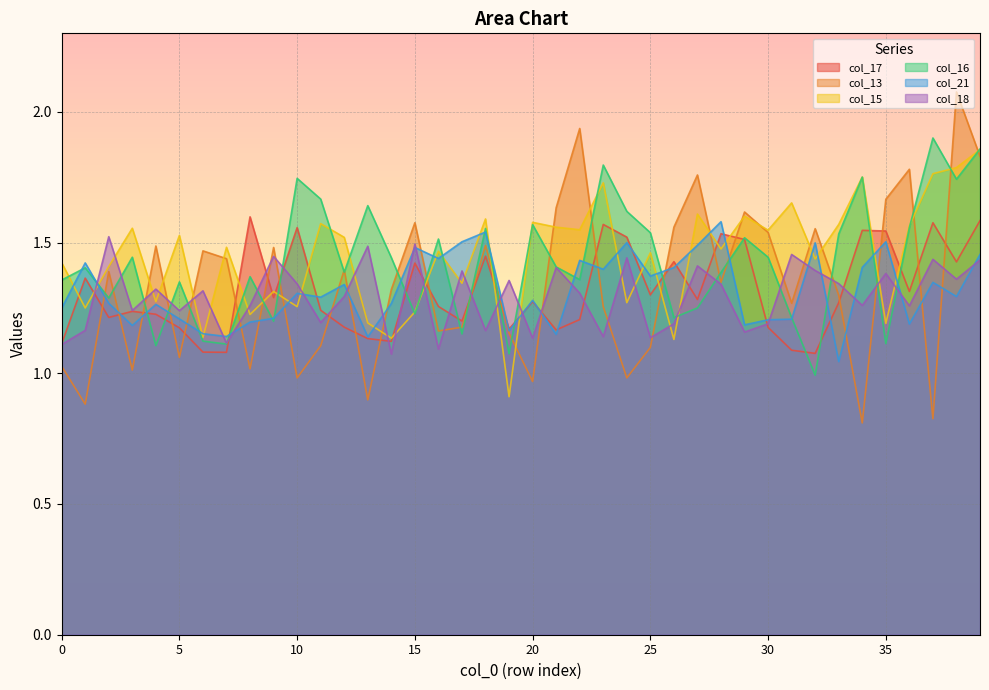

How many data points in col_15 are less than 1?

1